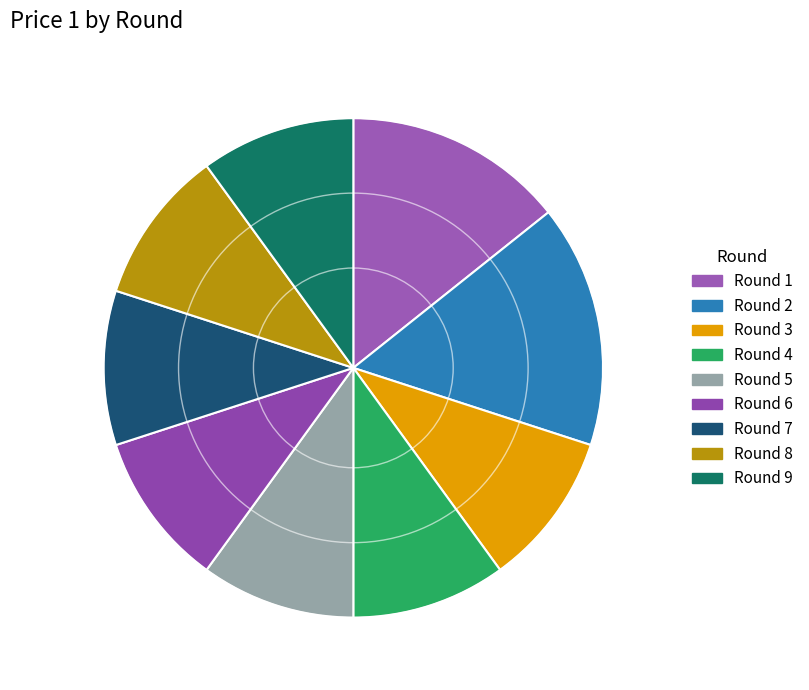

Is it true that Round 1 is 3% of the pie?

False